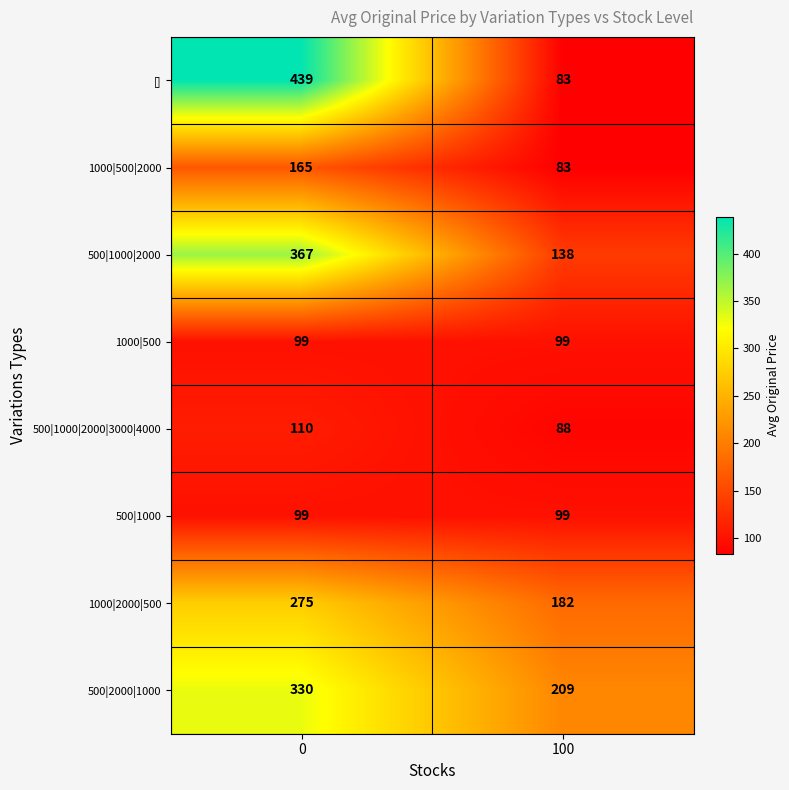

Which series changed the most between 0 and 100?

row_0